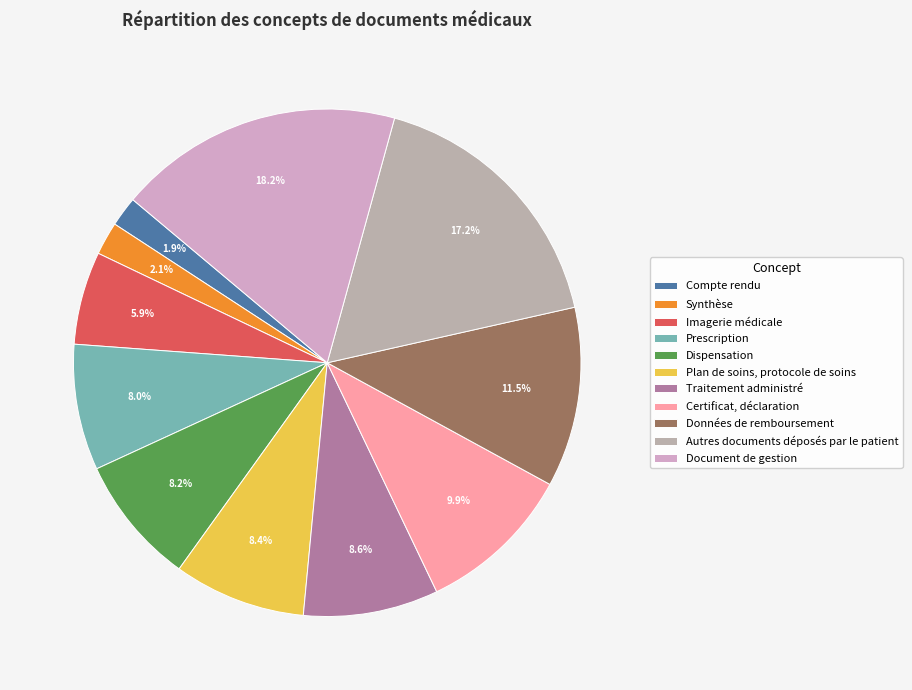

What percentage is the Plan de soins, protocole de soins slice, to the nearest percent?

8%